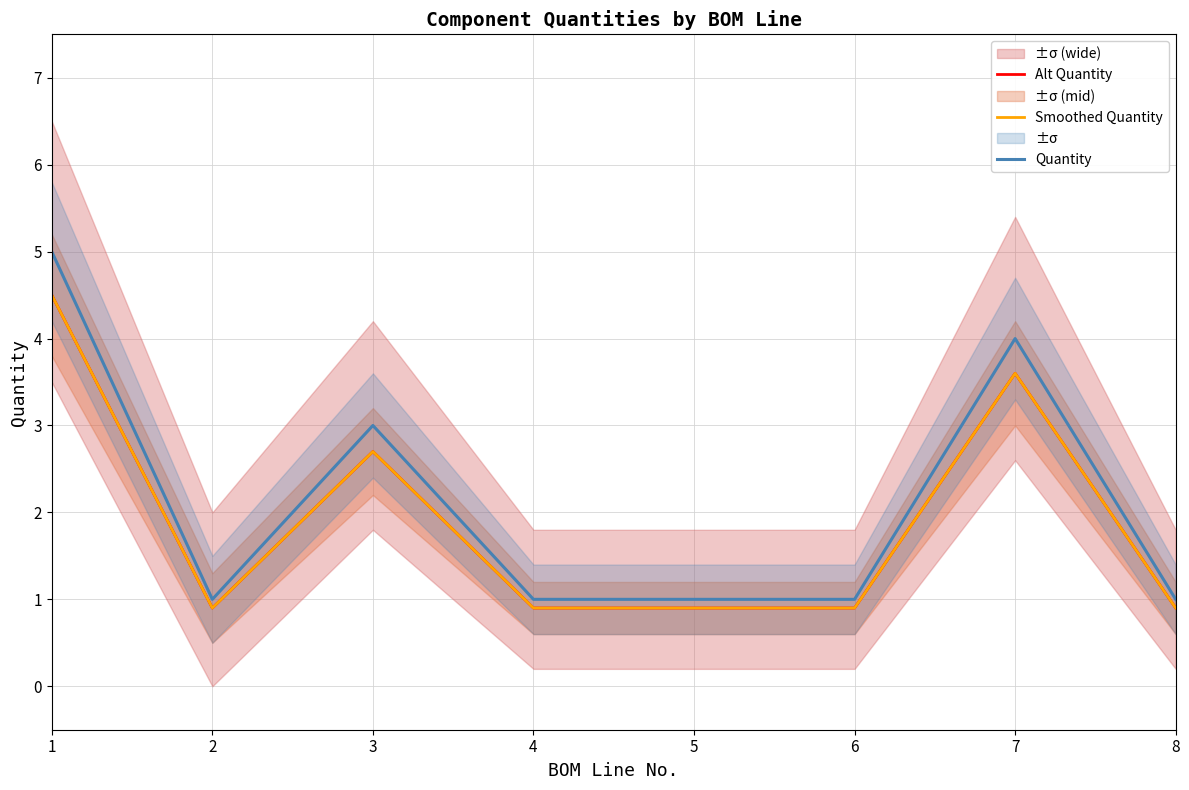

What is the difference between the highest and lowest values at 4?

0.1